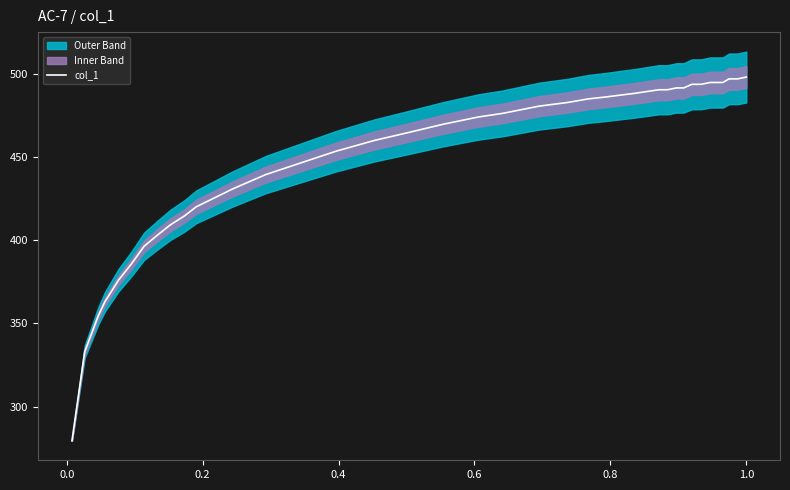

What is the minimum value for col_1?

279.5